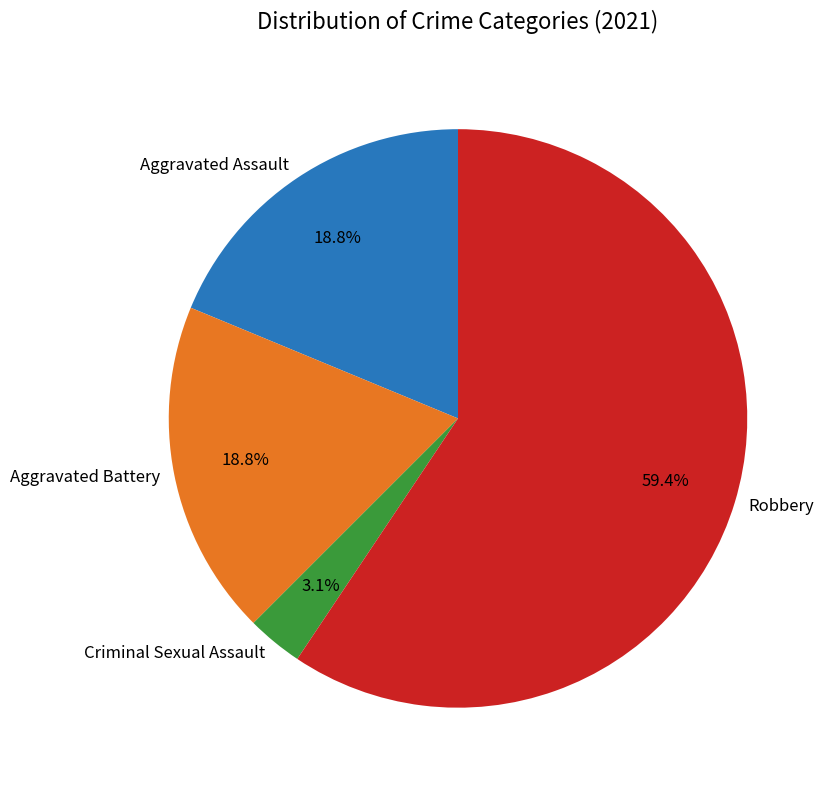

What percentage is the Aggravated Battery slice, to the nearest percent?

19%